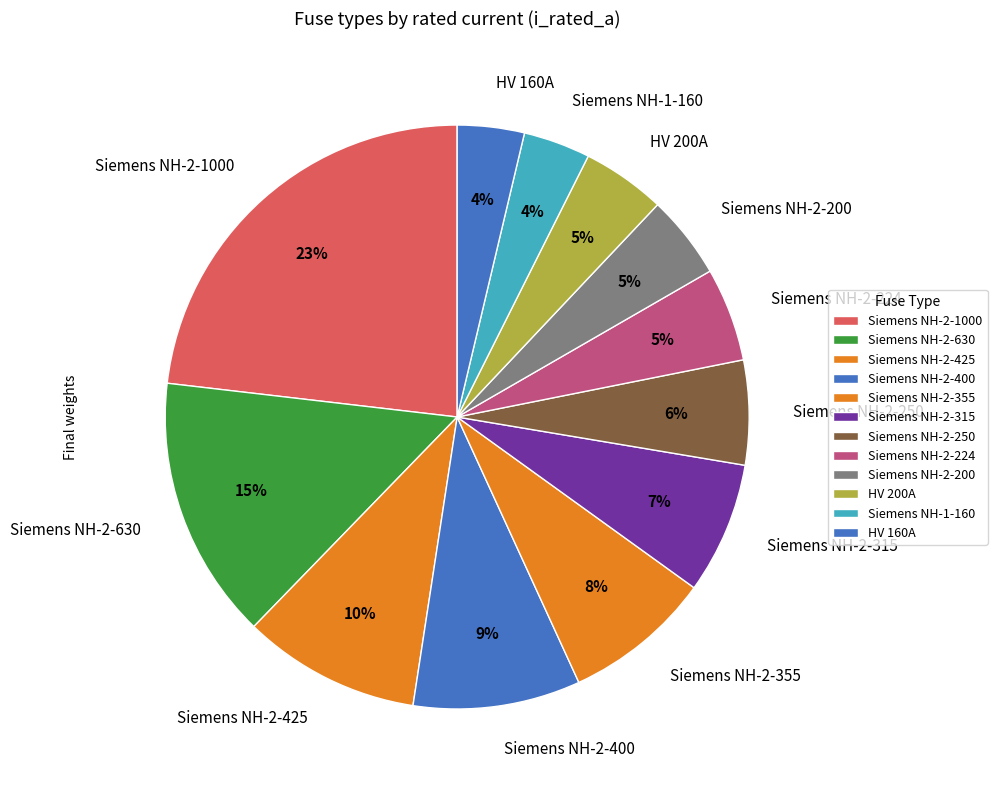

Which category has the biggest portion of the pie?

Siemens NH-2-1000